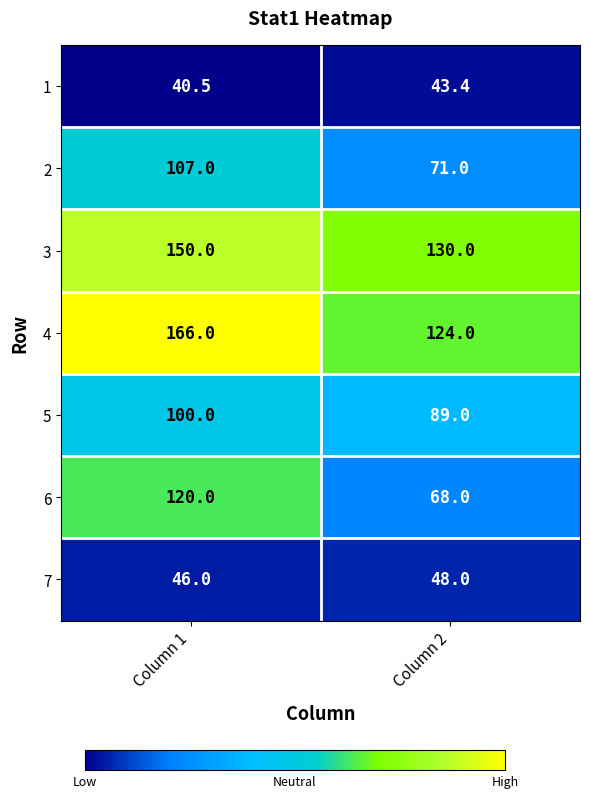

How many distinct data groups are displayed?

7